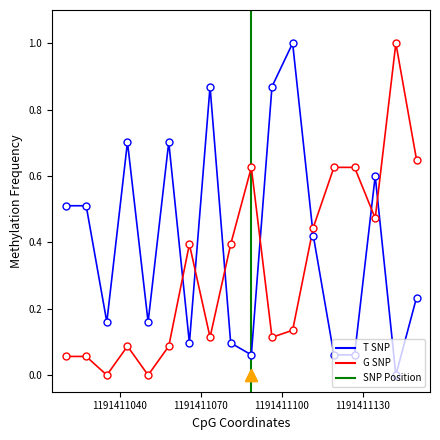

How many intersections are there between x0 and y0?

7